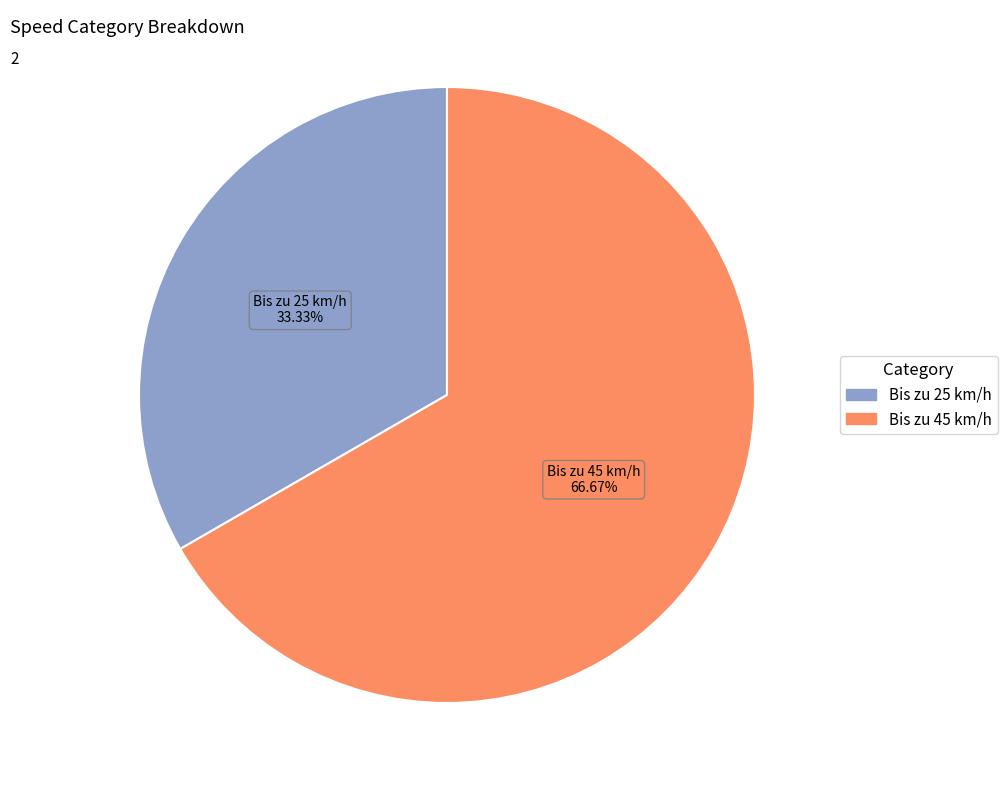

Approximately how many times larger is the value at Bis zu 45 km/h compared to Bis zu 25 km/h?

2.0